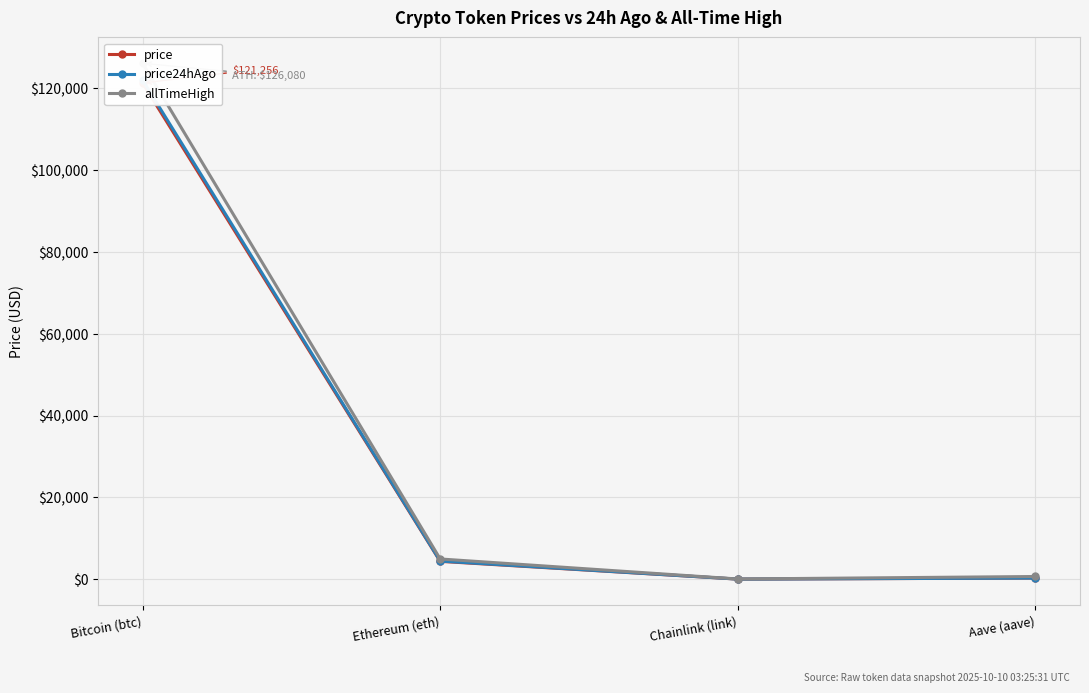

Which has a higher value, Bitcoin (btc) or Aave (aave)?

Bitcoin (btc)